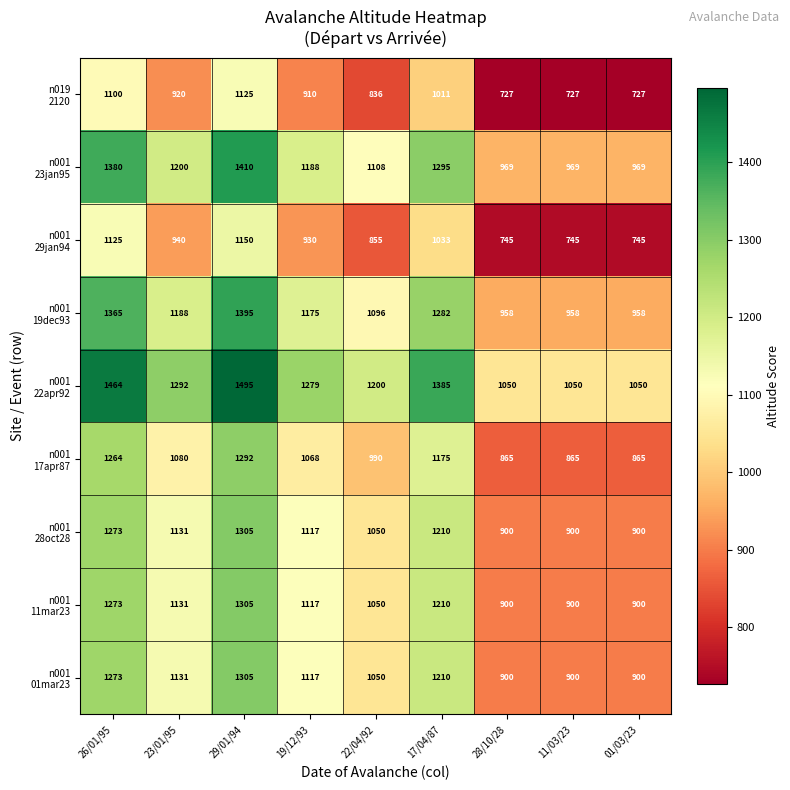

What is the difference between the highest and lowest values at 28/10/28?

323